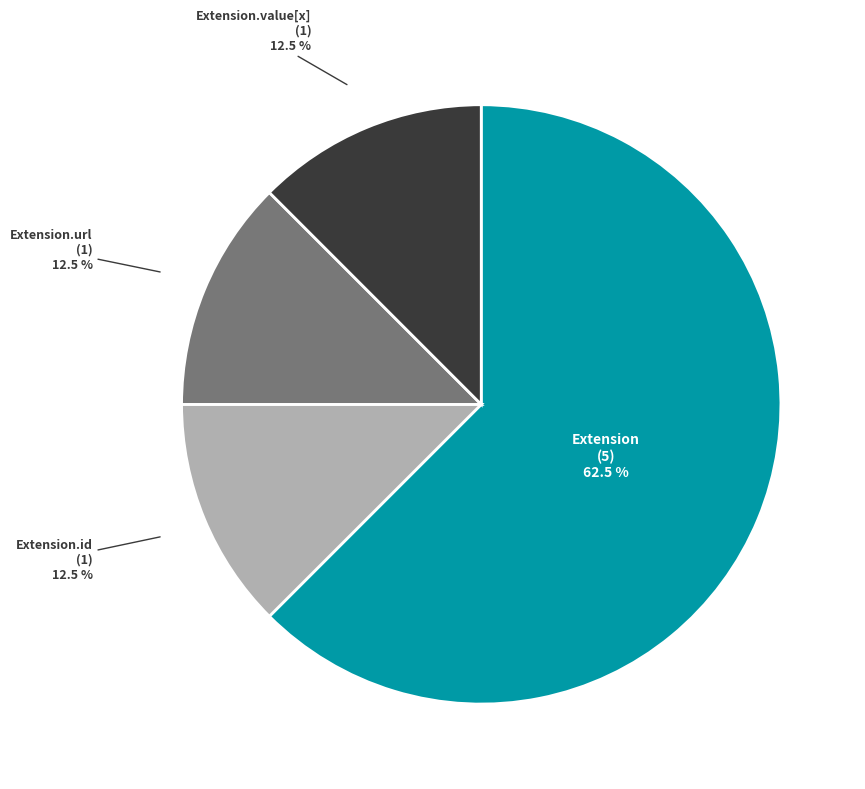

Is there any slice that represents more than half of the pie?

Yes